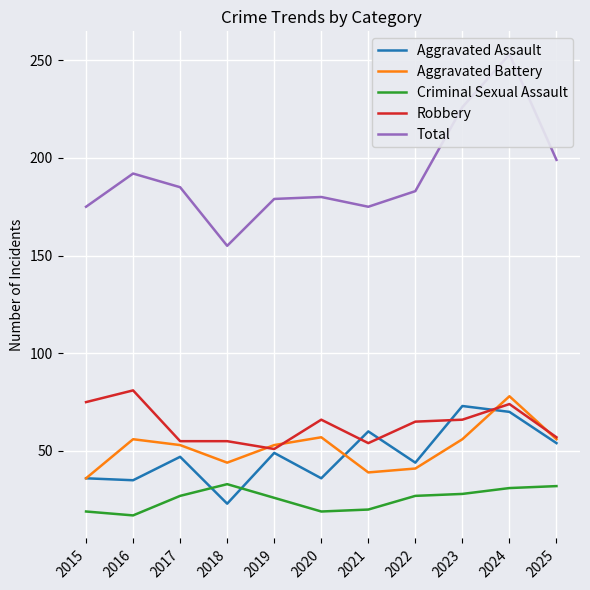

At which category does Robbery reach its first local peak?

2016